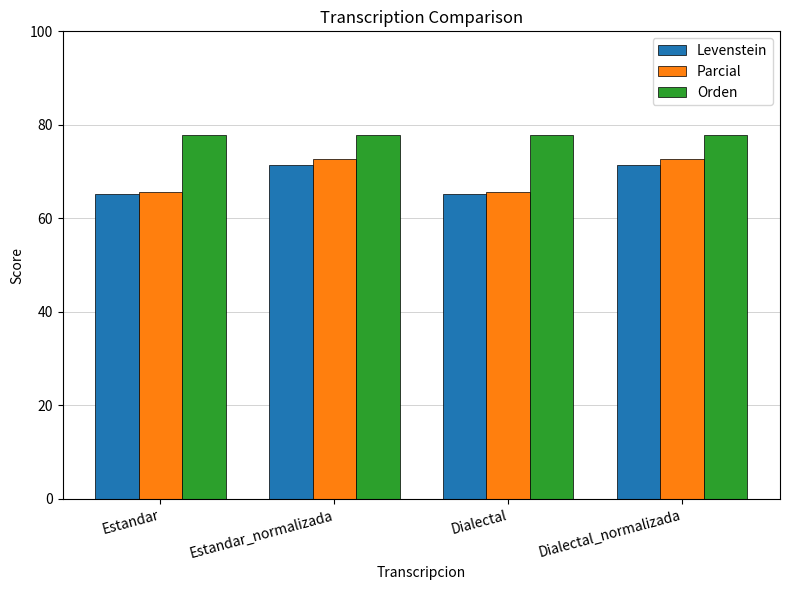

What is the smallest value displayed?

65.2